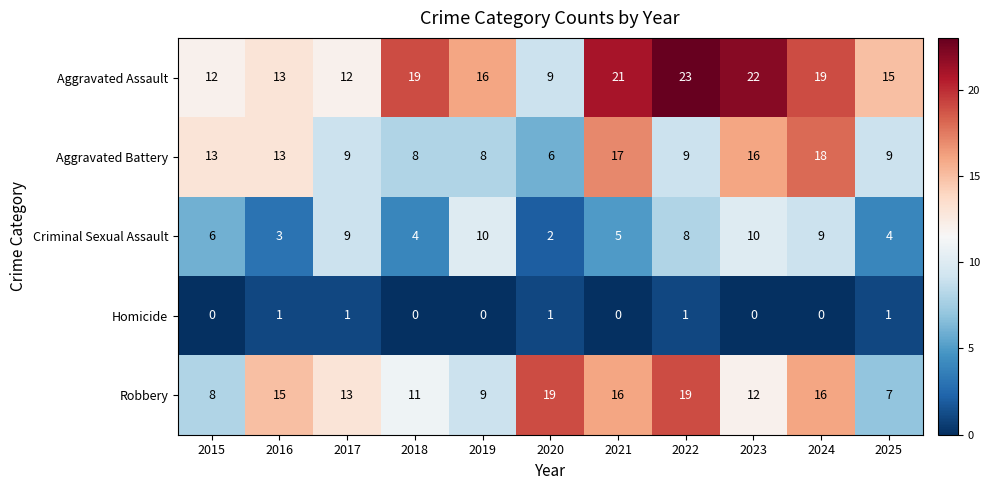

At which category is the sum across all series the highest?

2024